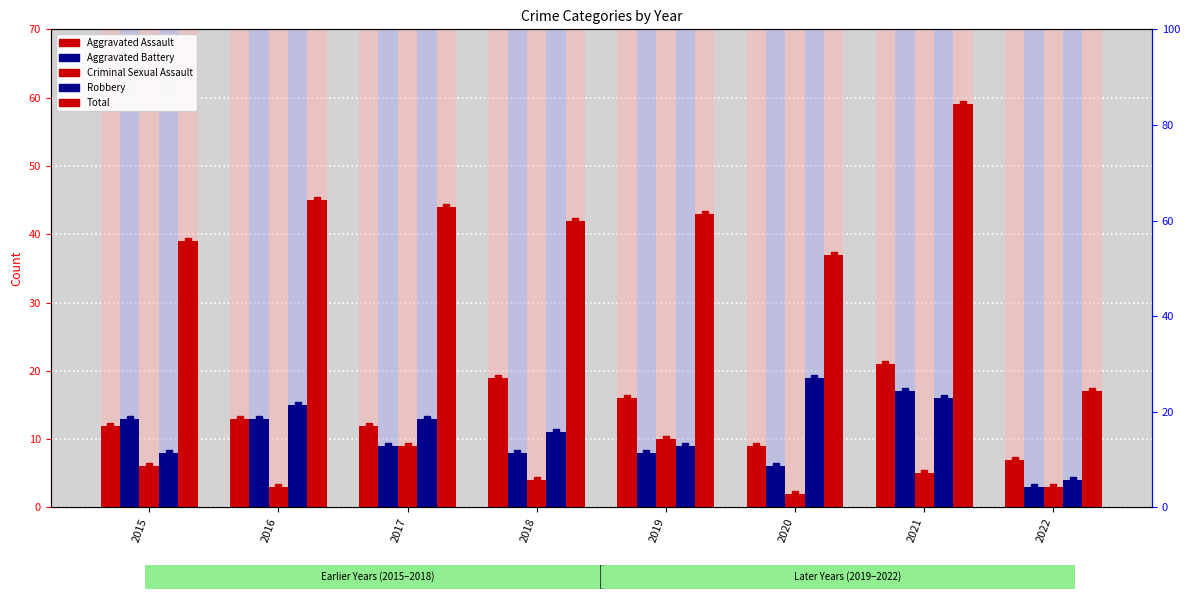

What is the sum of the Aggravated Assault values at 2017 and 2021?

33